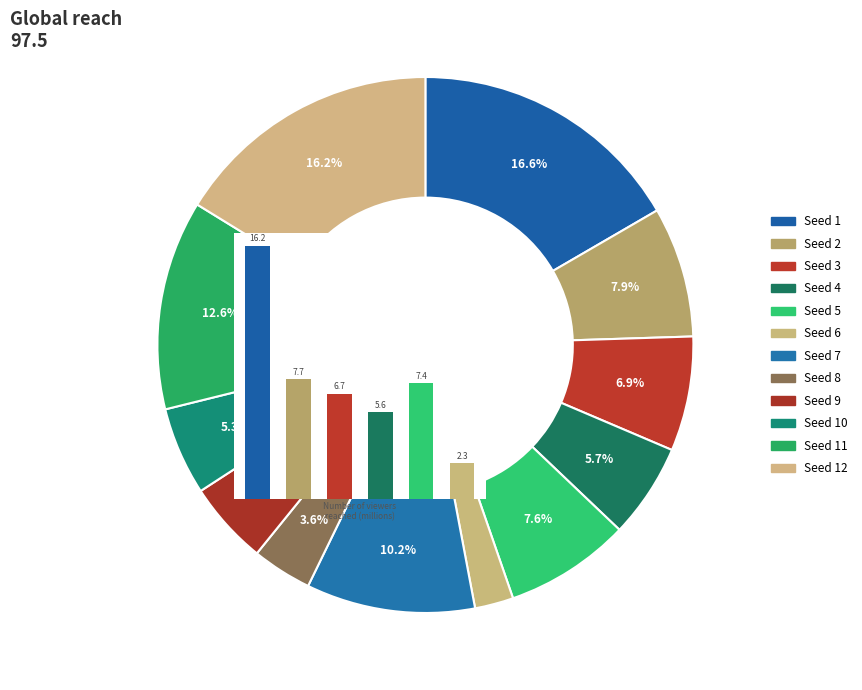

To the nearest percent, what is the combined percentage of 9 and 4?

11%